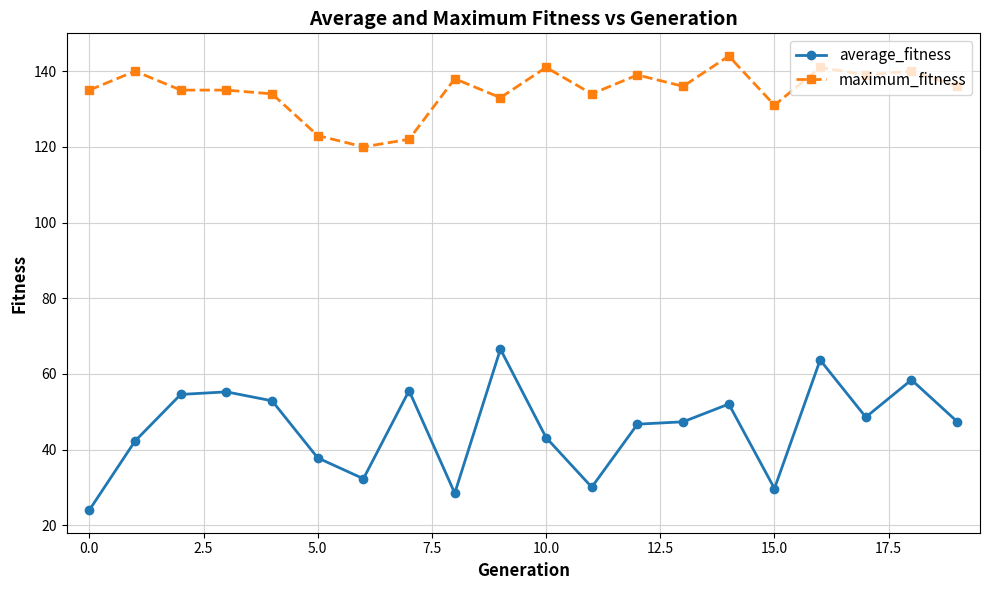

Which series has the widest spread of values?

average_fitness